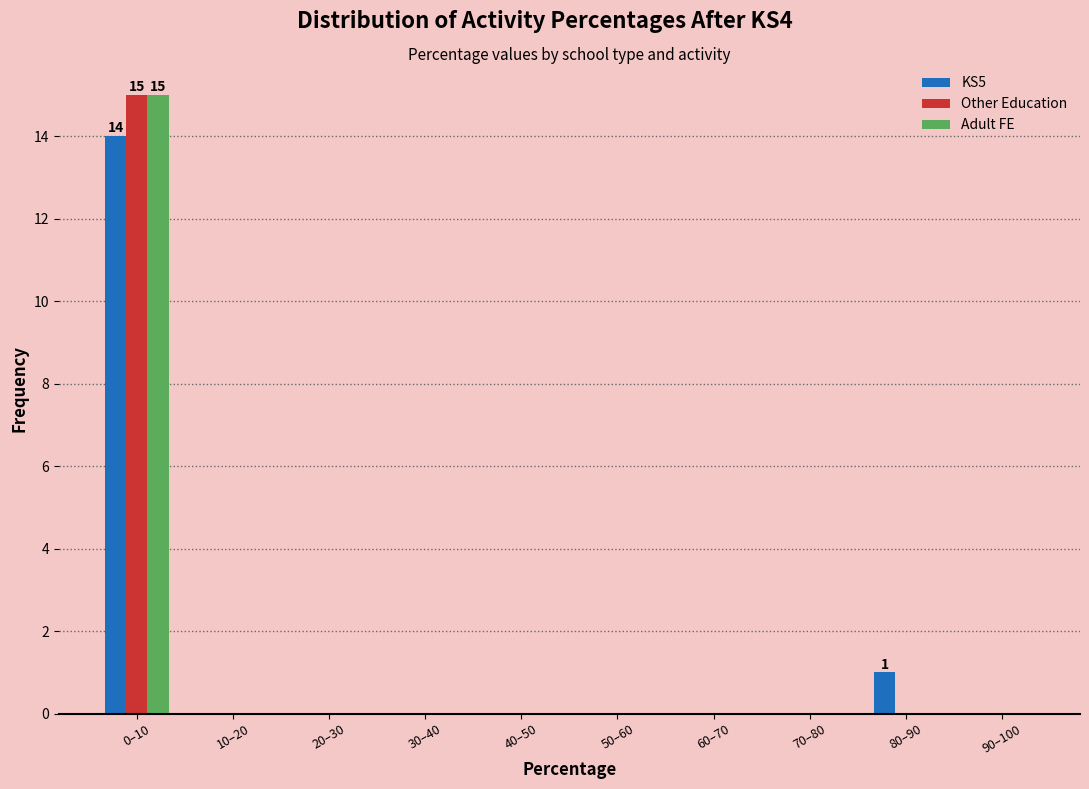

Reading left to right, what are all the values shown in this chart?

KS5: 0–10=14	10–20=0	20–30=0	30–40=0	40–50=0	50–60=0	60–70=0	70–80=0	80–90=1	90–100=0
Other Education: 0–10=15	10–20=0	20–30=0	30–40=0	40–50=0	50–60=0	60–70=0	70–80=0	80–90=0	90–100=0
Adult FE: 0–10=15	10–20=0	20–30=0	30–40=0	40–50=0	50–60=0	60–70=0	70–80=0	80–90=0	90–100=0